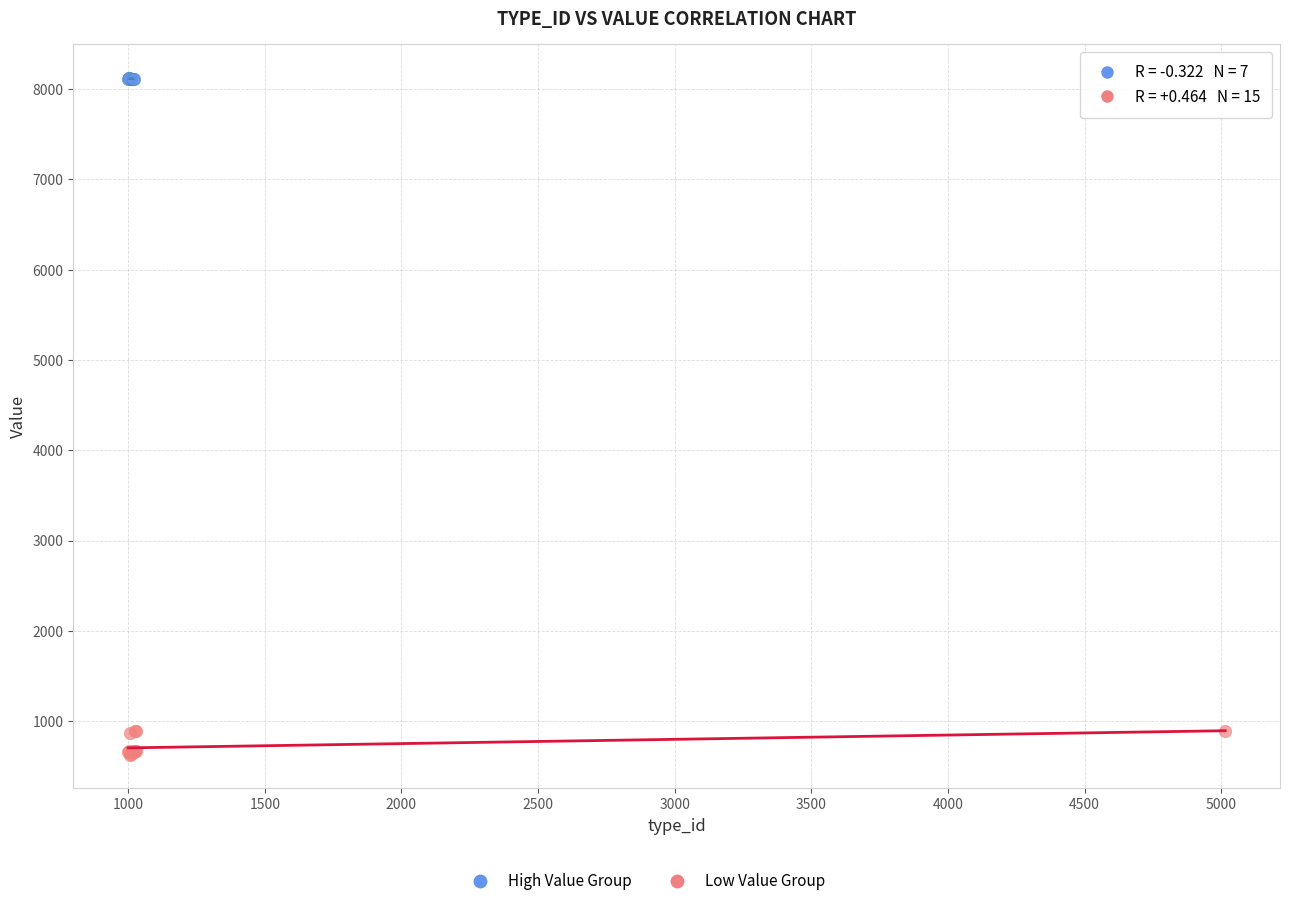

Which series has the widest spread of Y values?

Low Value Group